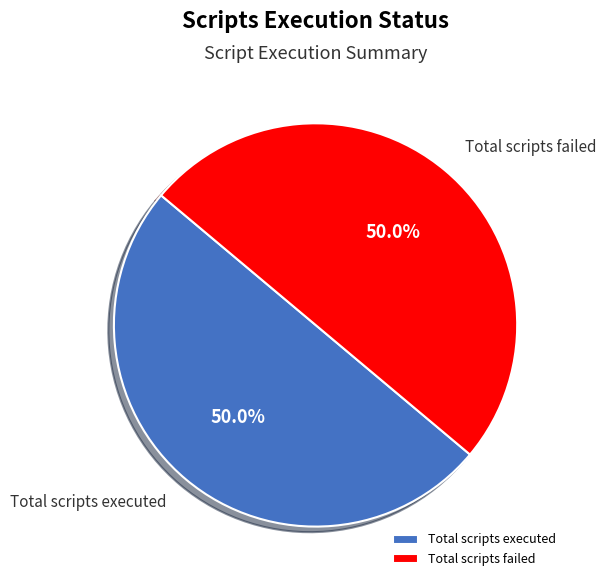

Approximately how many times larger is the value at Total scripts failed compared to Total scripts executed?

1.0